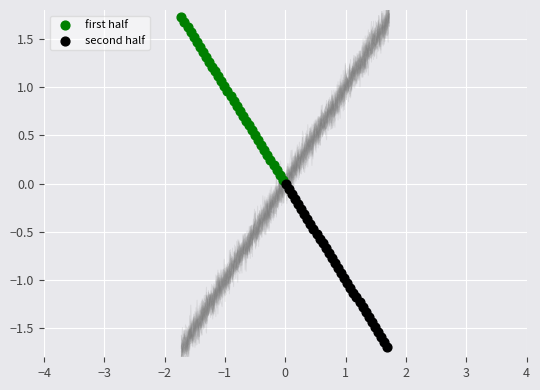

Which series contains the lowest Y value?

second half